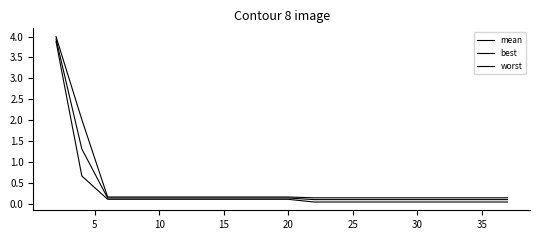

Which series has the largest range (max minus min)?

worst